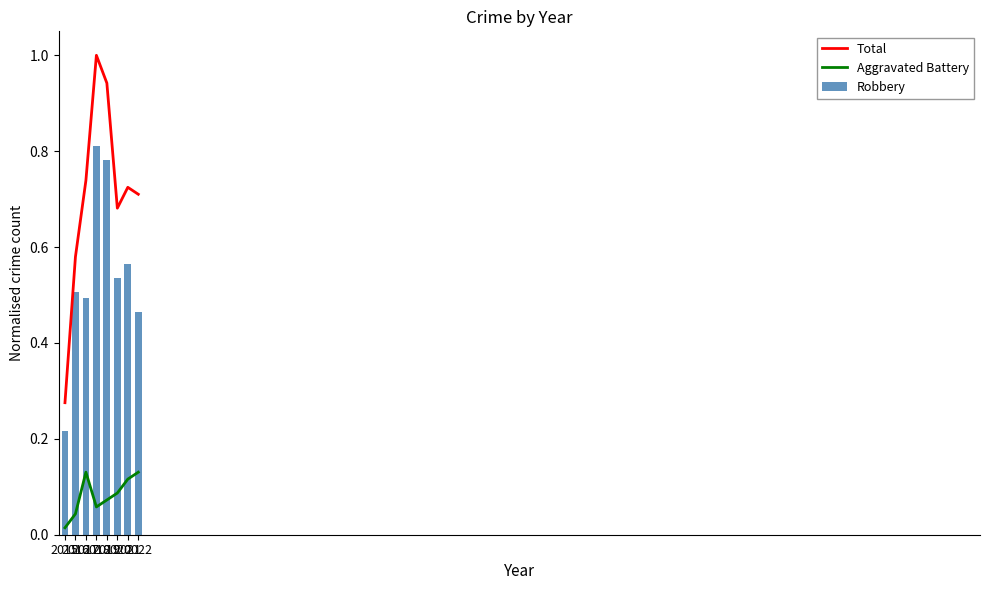

What is the value of the Robbery bar at the 6th from the left?

0.5